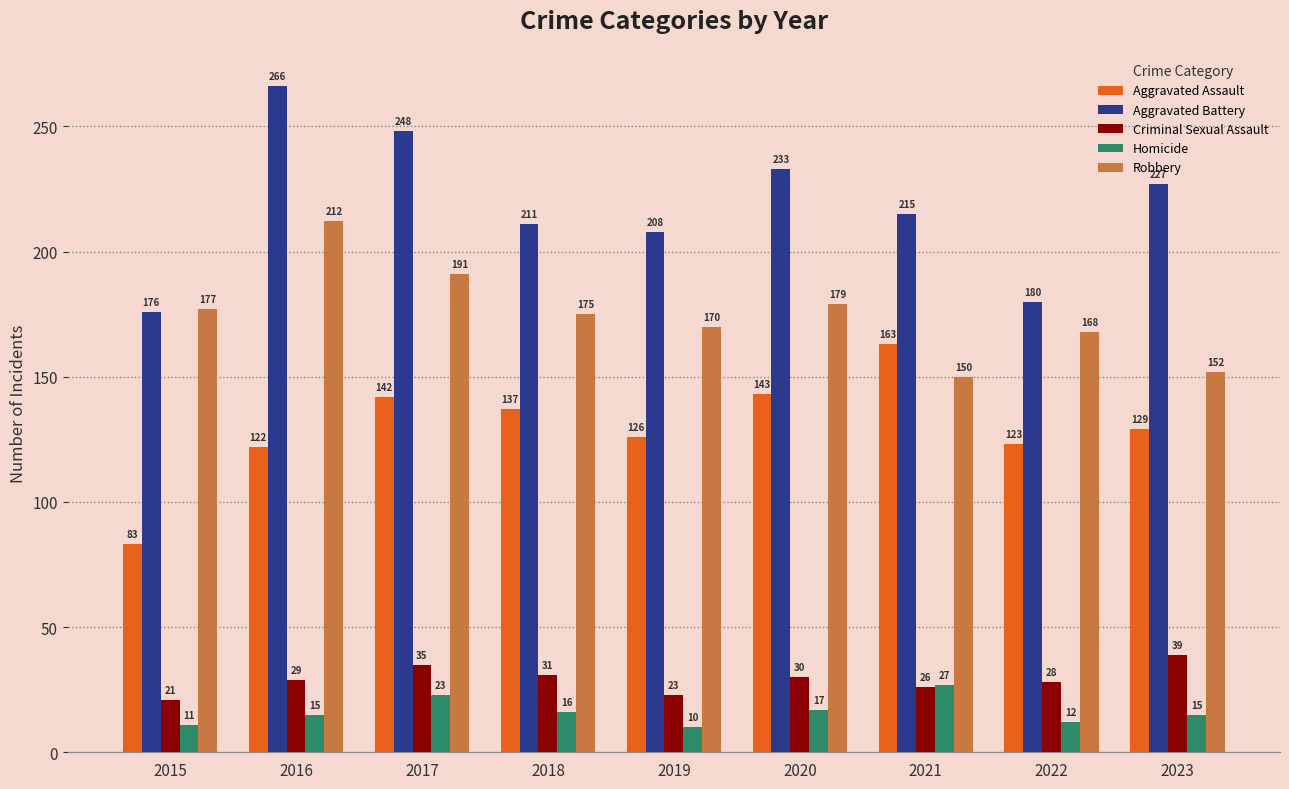

What is the minimum value shown in the chart?

10